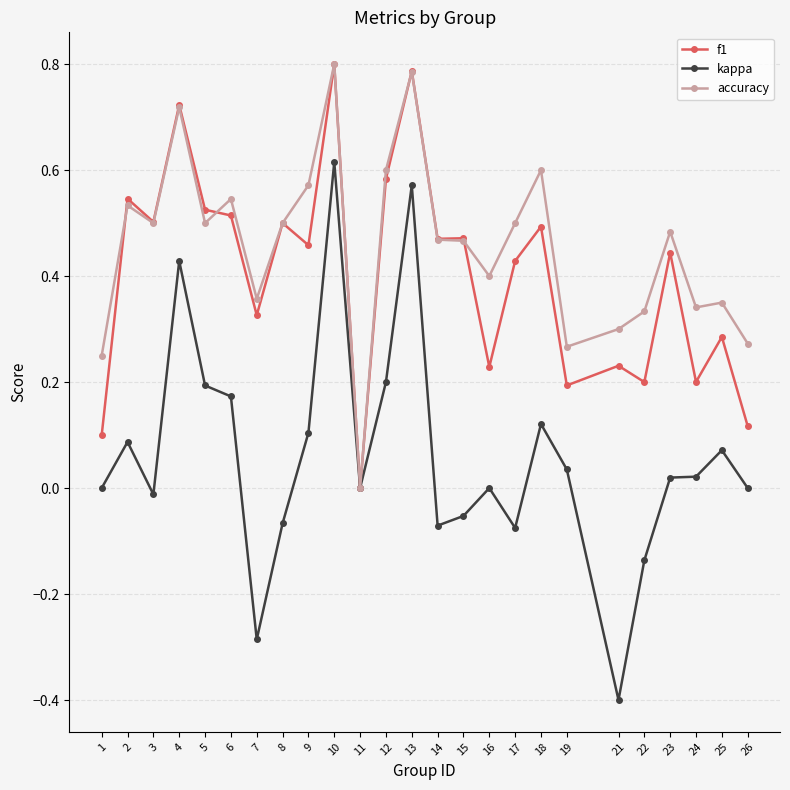

How many values in f1 are above zero?

24